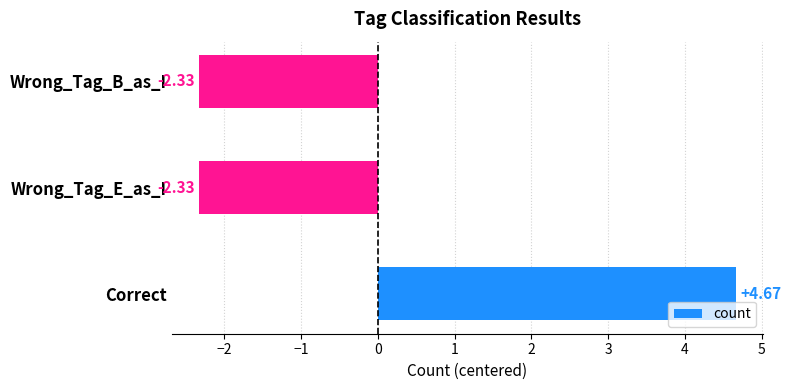

What is the difference between the maximum and minimum values?

7.0